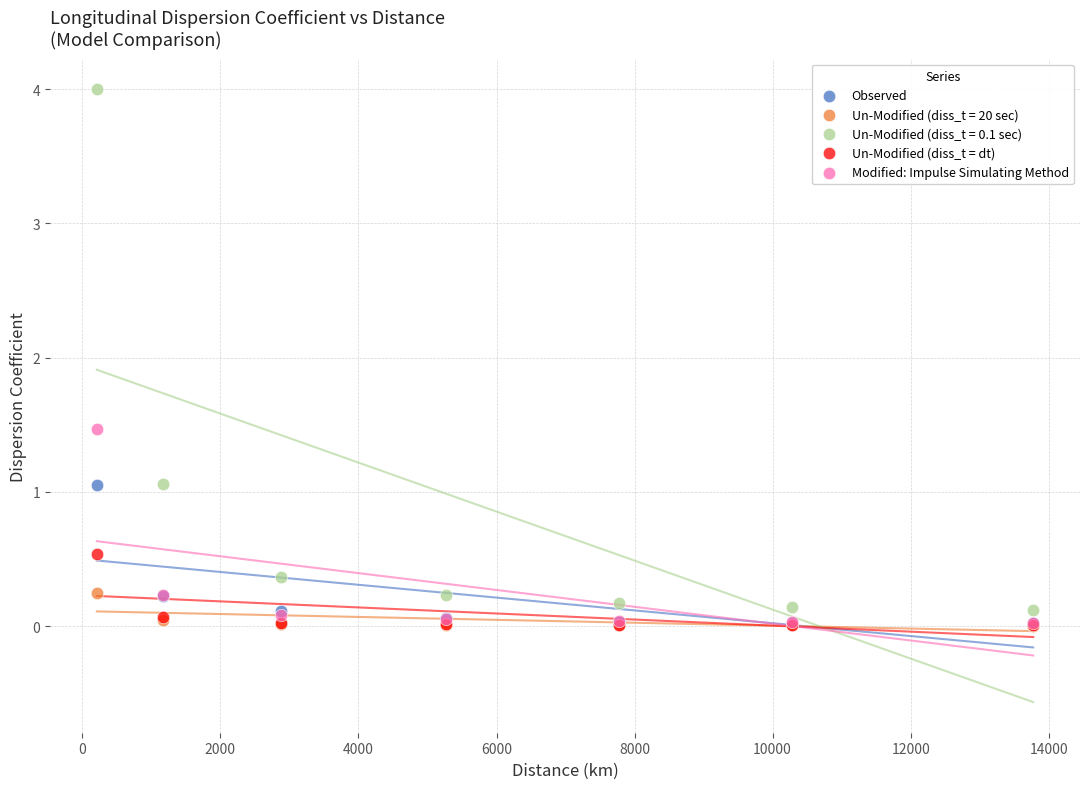

Across all series, what Y value is closest to 2?

1.5